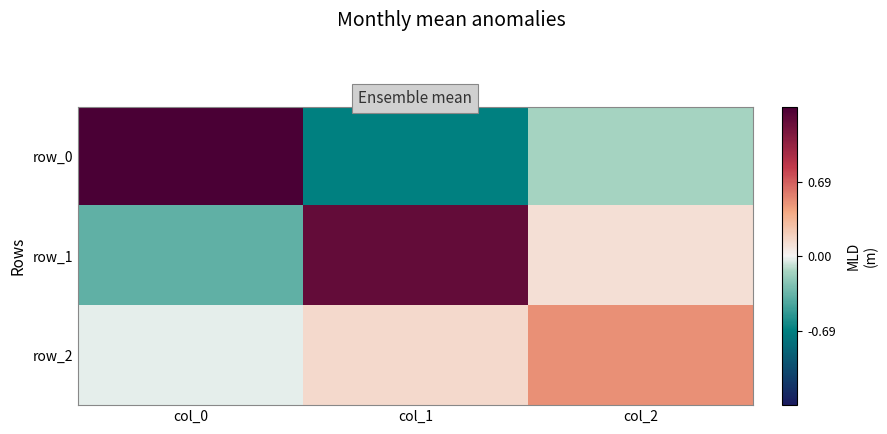

List the labels in order of row_0 value, smallest first.

col_1, col_2, col_0